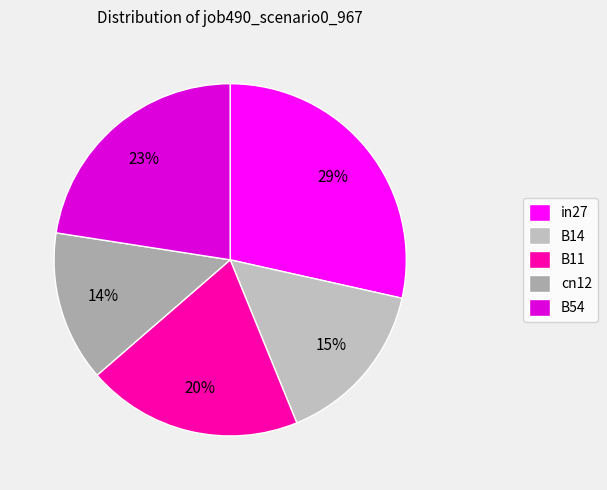

Count the number of slices in the pie.

5